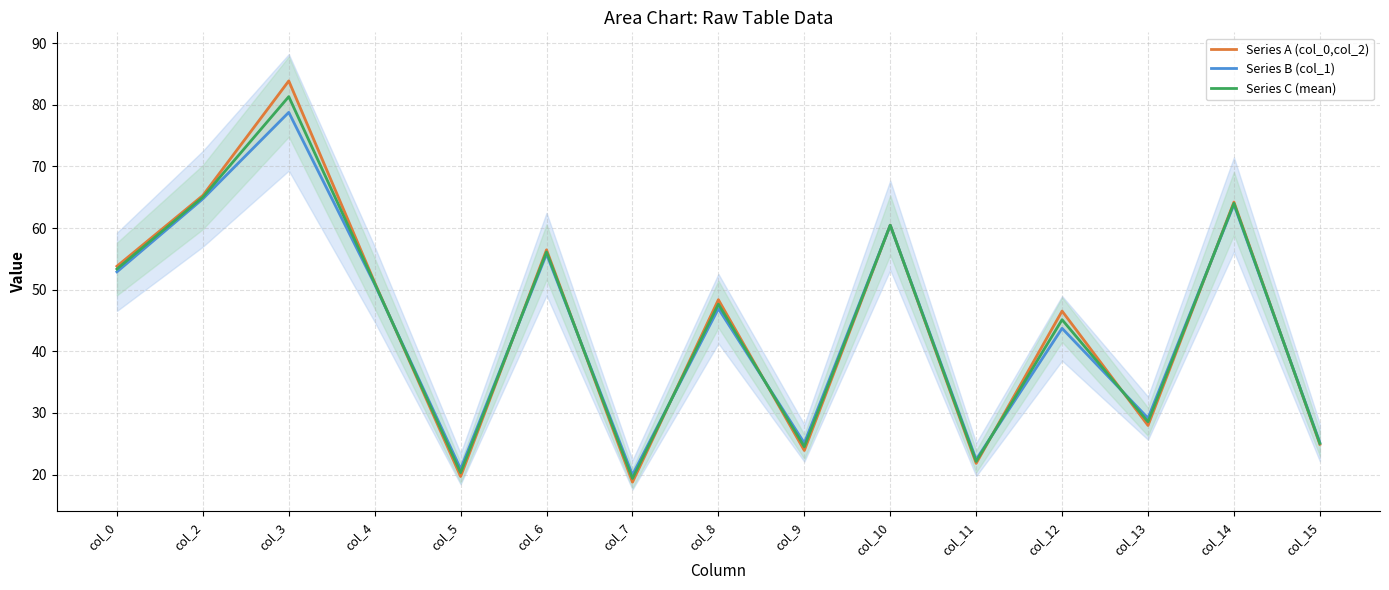

Does the chart display data point markers on the line(s)?

No